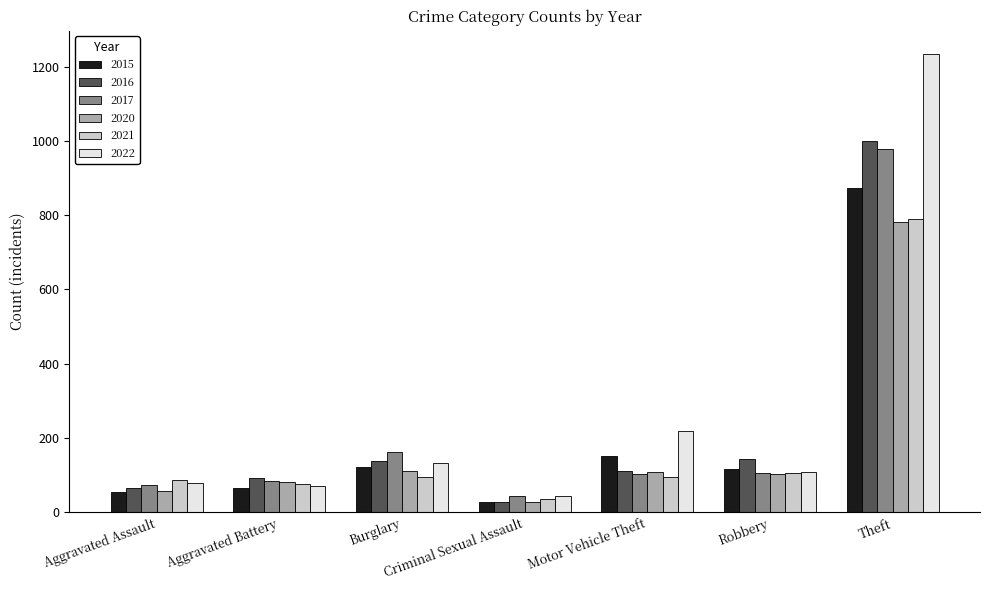

Which series has the largest range (max minus min)?

2022